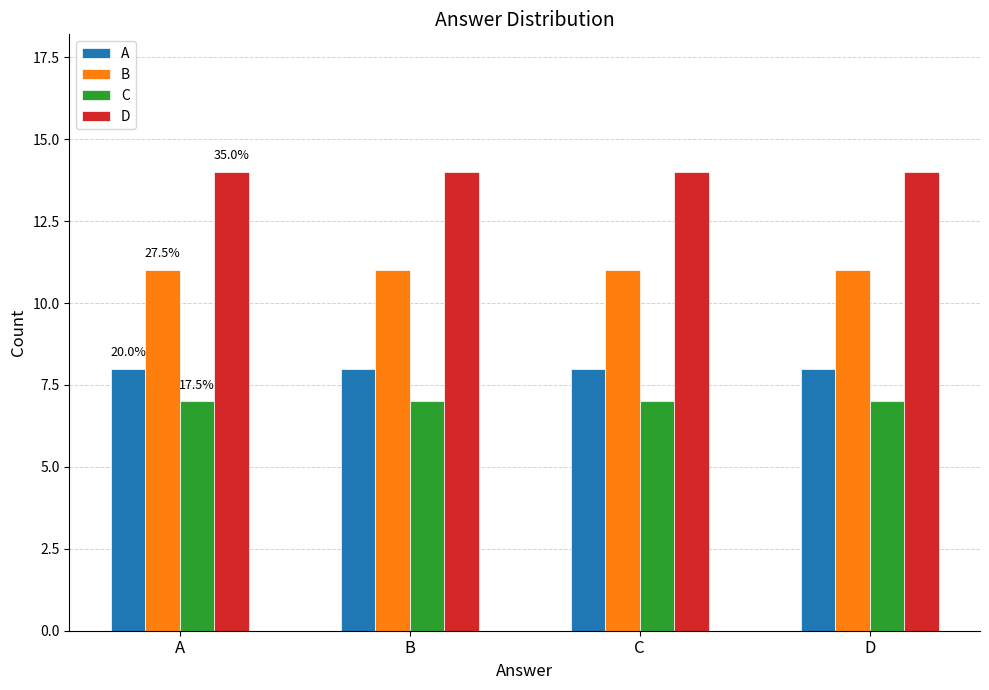

Which series has the largest total across all categories?

D